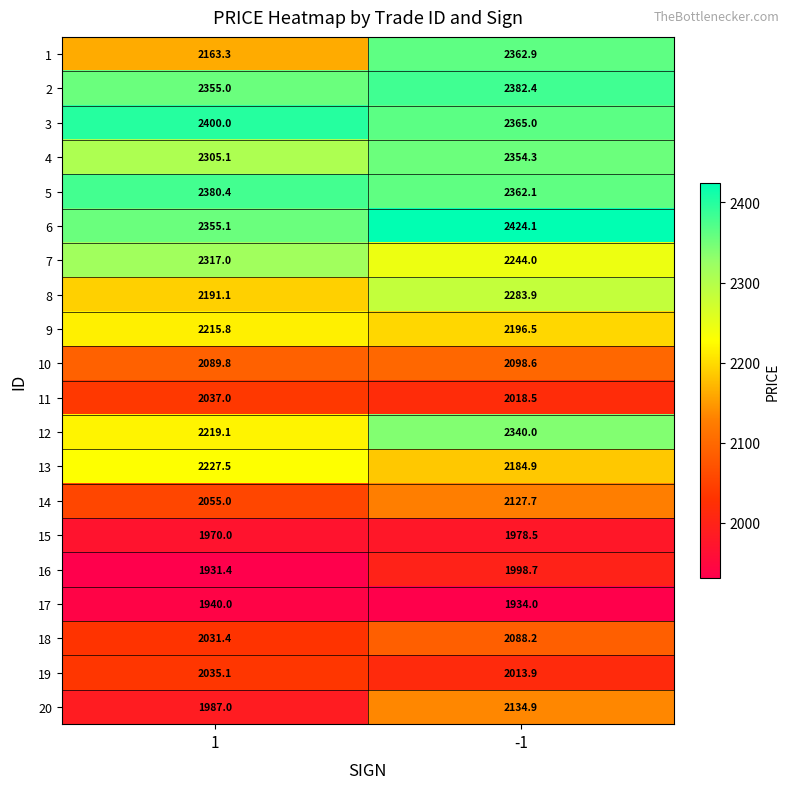

Which series has the widest spread of values?

1